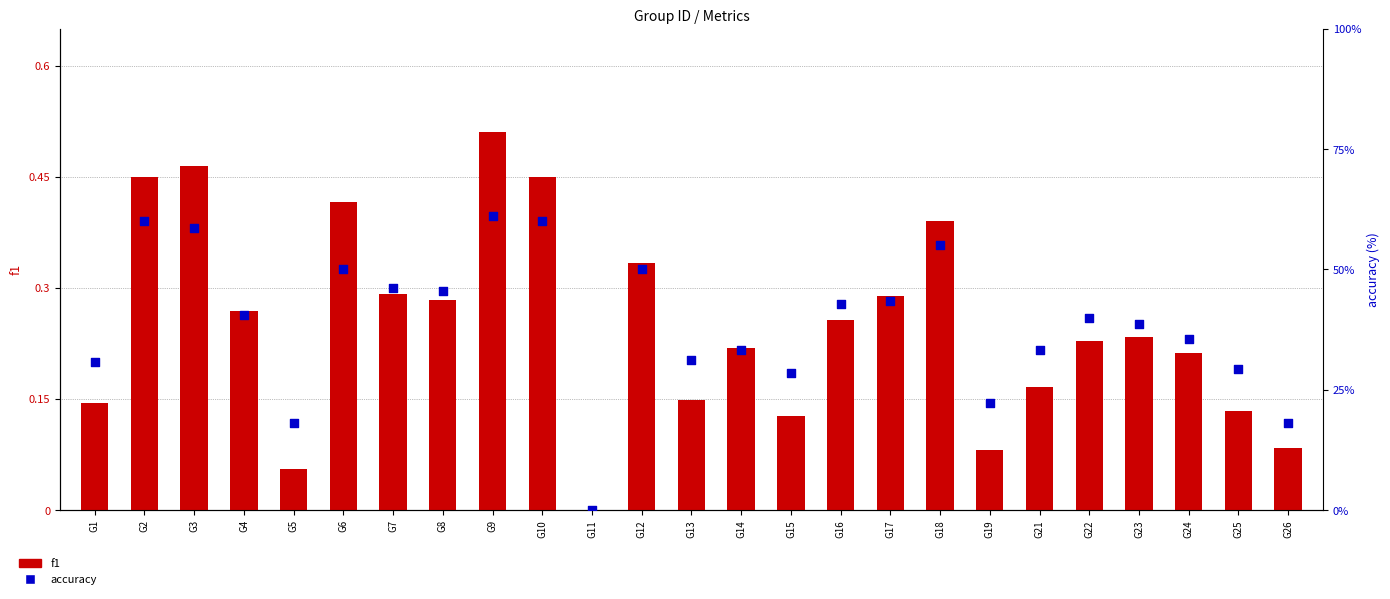

Which series has the largest total across all categories?

accuracy